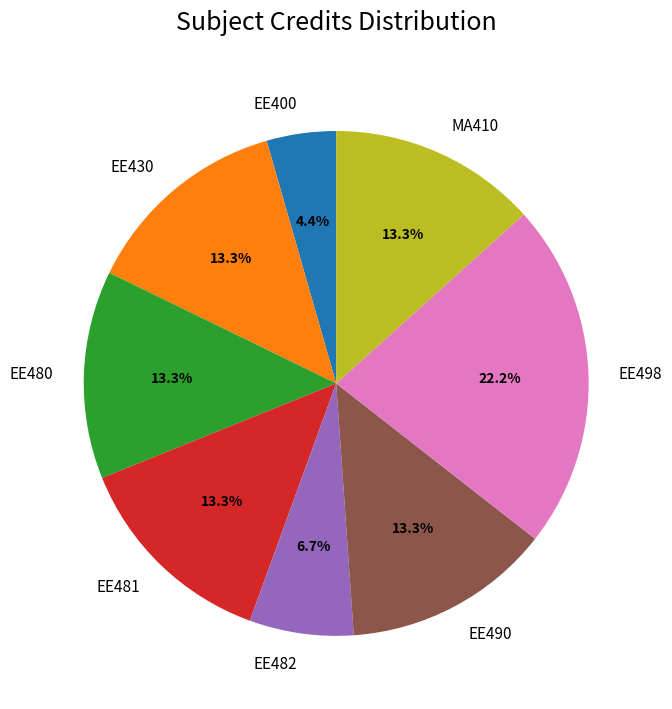

Is the sum of EE430 and EE400 greater than half?

No